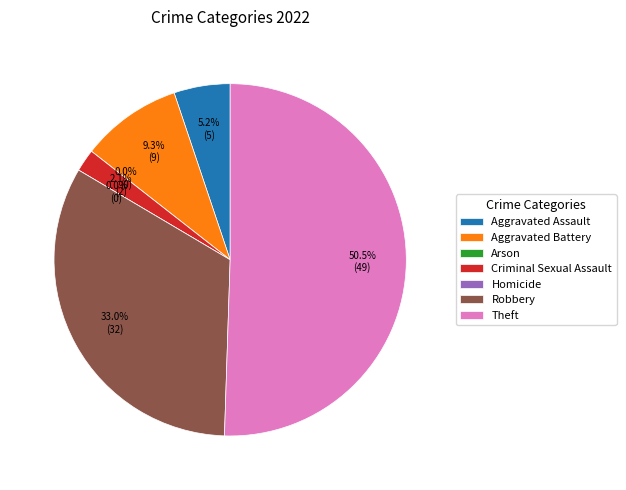

Count the number of slices in the pie.

7